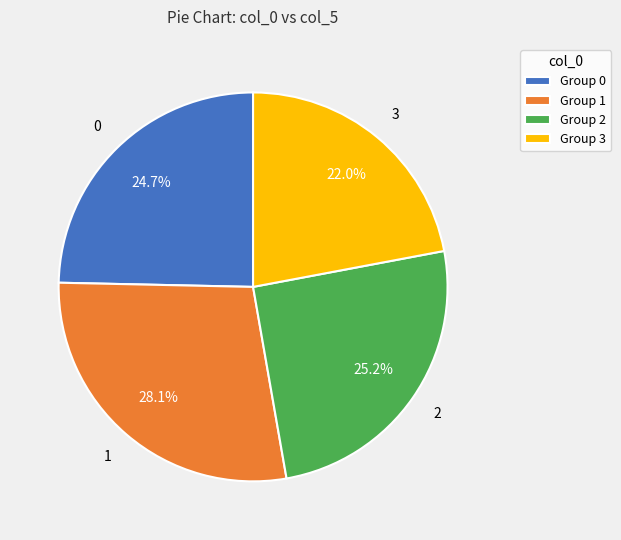

What is the ratio of the value at 3 to the value at 0?

0.9